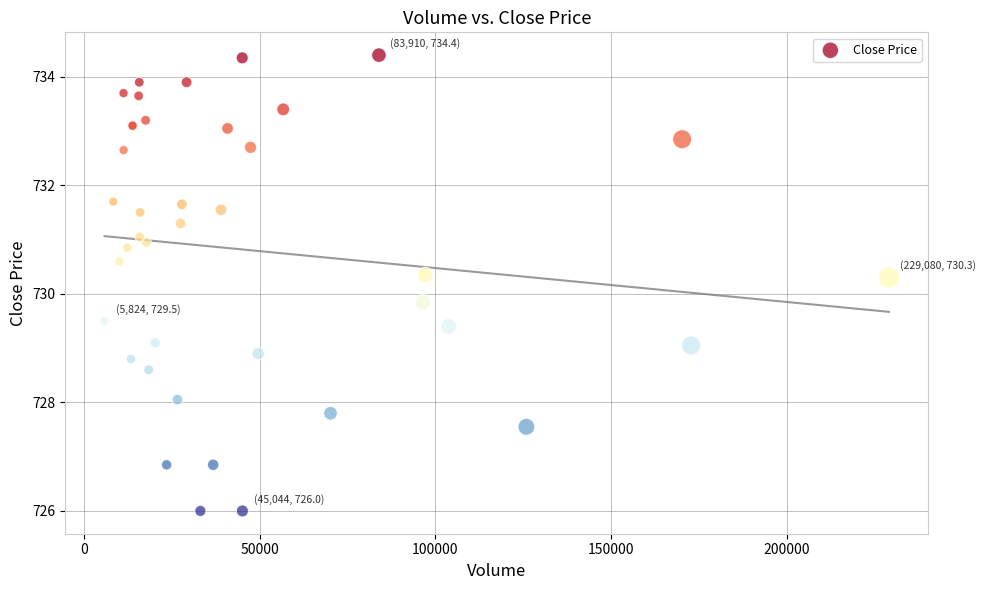

What Y value in the scatter plot is closest to 730?

729.9